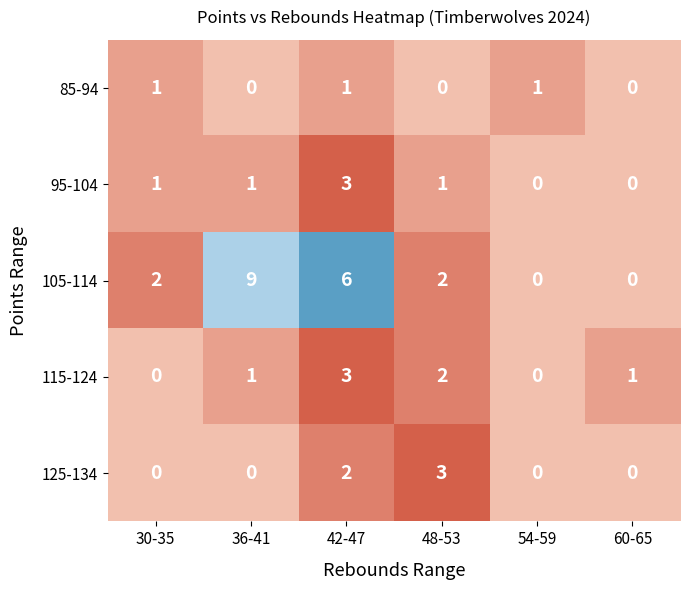

What is the sum of all 125-134 values?

5